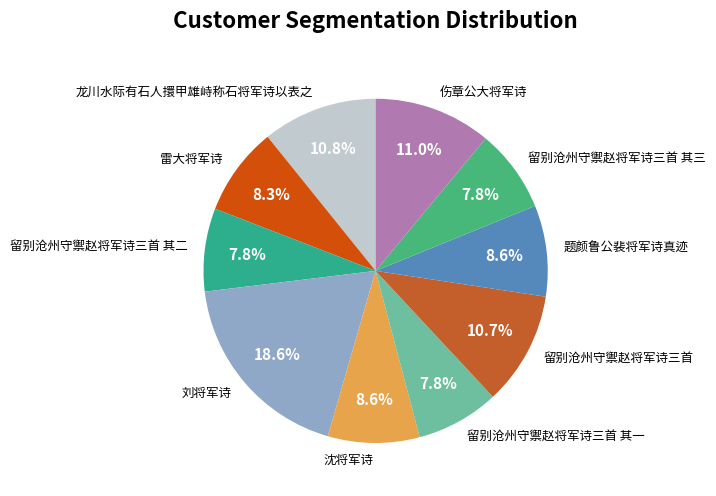

How many slices are in this pie chart?

10